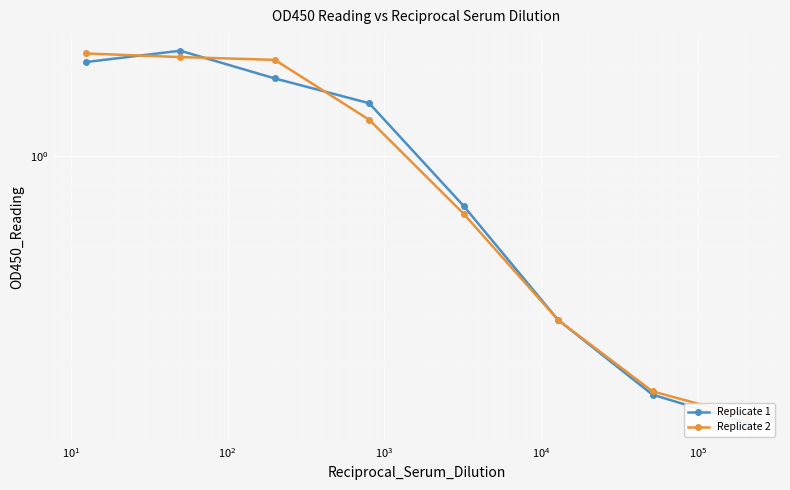

What value does the Replicate 2 series have at $\mathdefault{10^{2}}$?

1.3